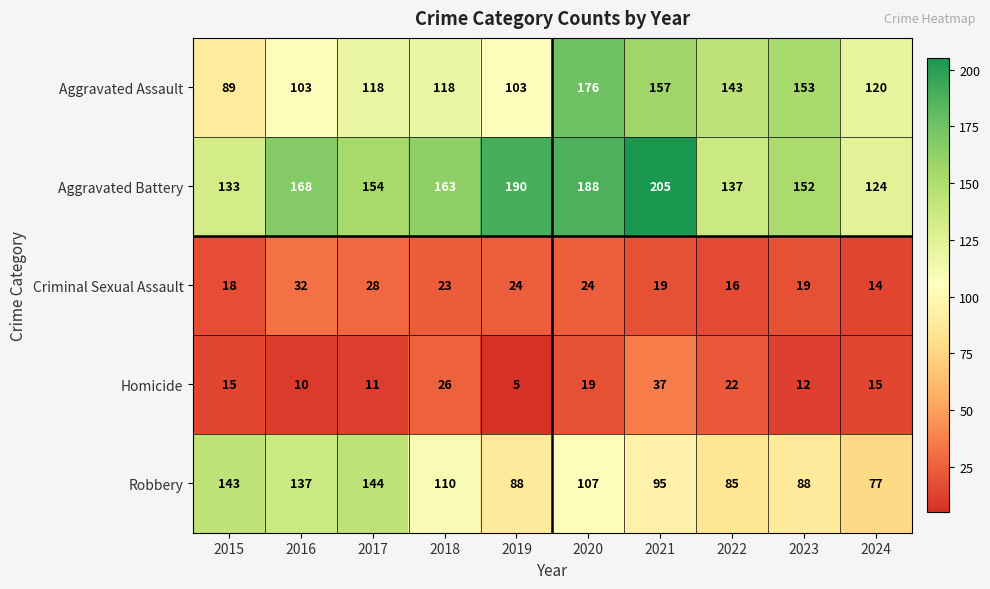

At how many categories does at least one series exceed 125?

9